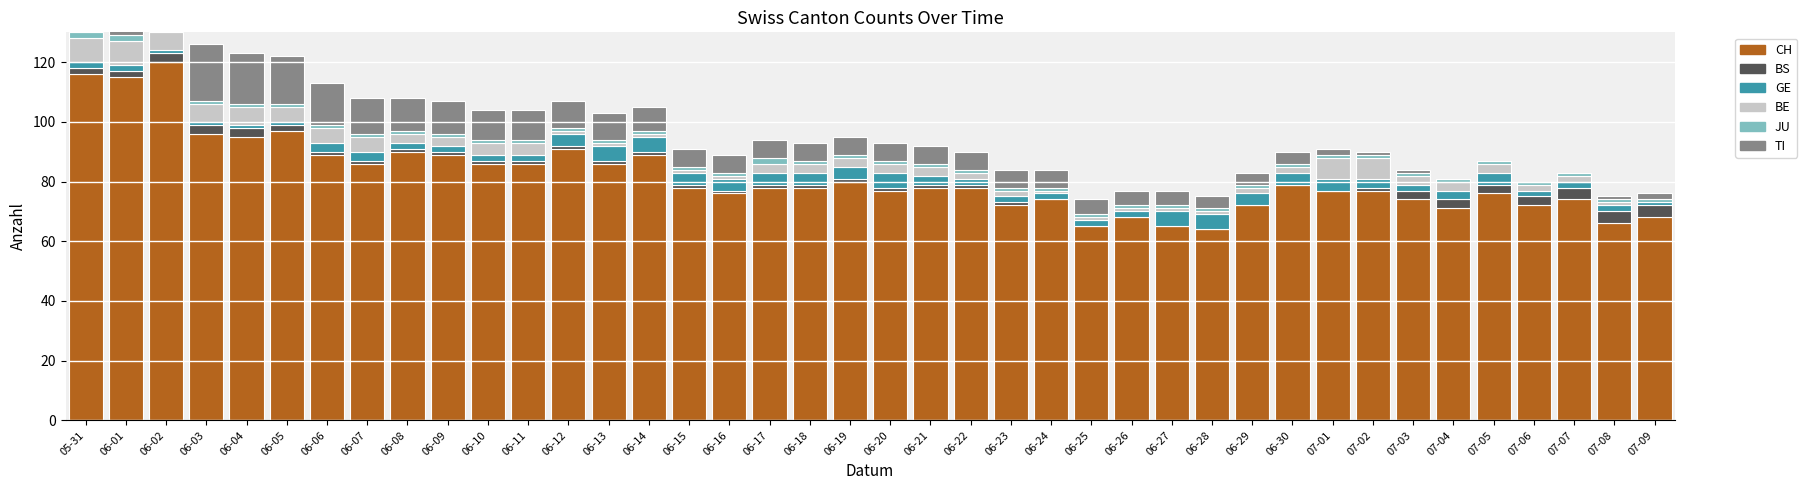

How many values in the BE series are below 3?

18